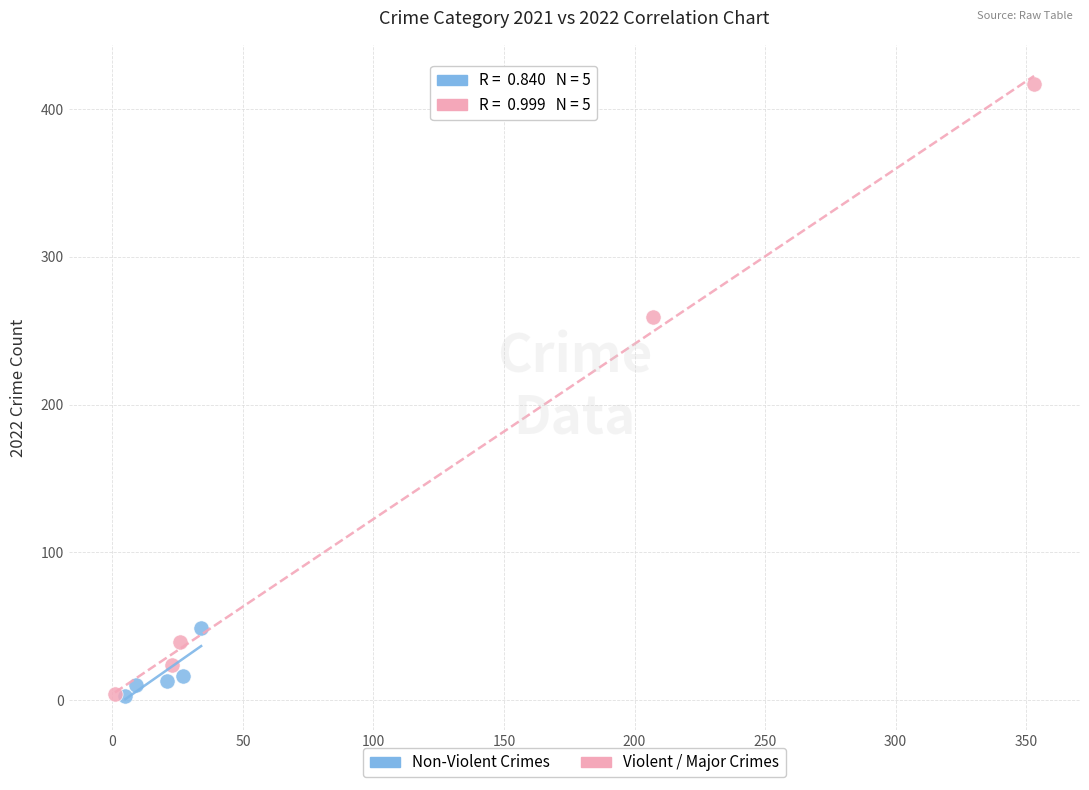

Which series has the widest spread of Y values?

Violent / Major Crimes